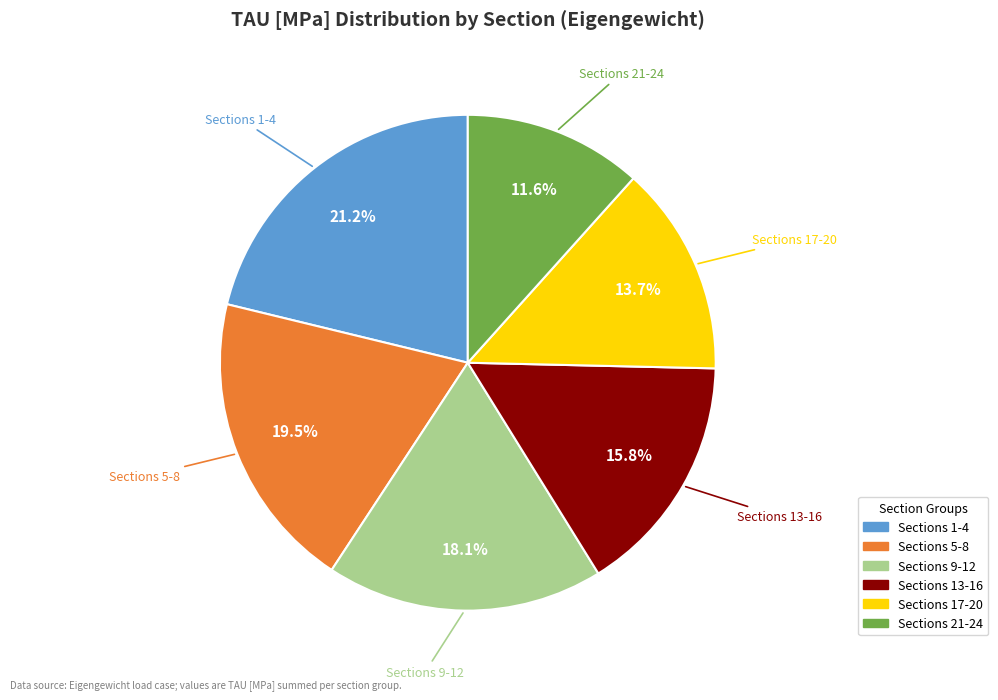

Is there a majority slice in this chart?

No